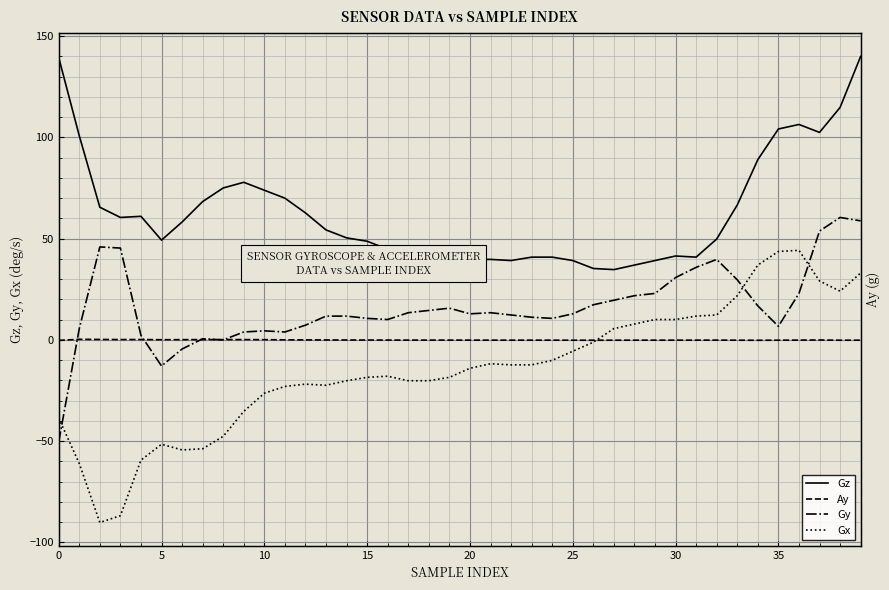

What is the label of the 15th point from the right?

25